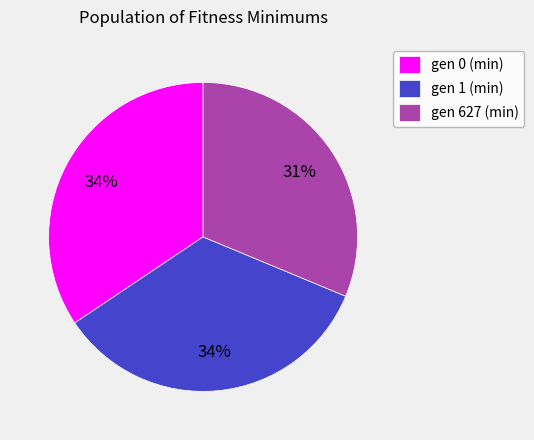

How many slices are in this pie chart?

3